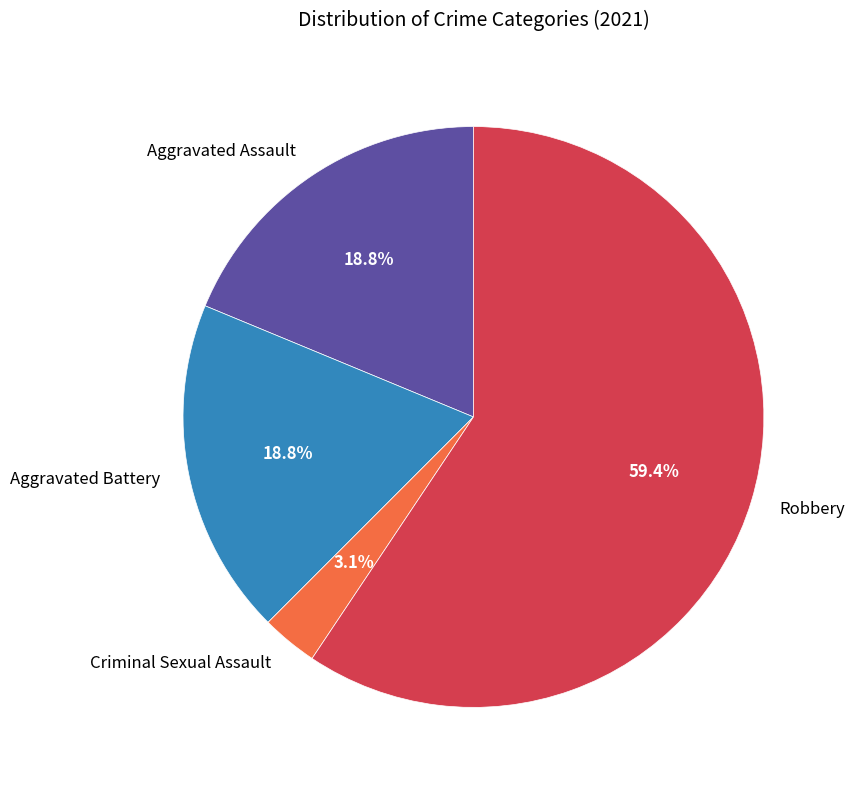

What percentage do Robbery and Aggravated Assault together represent?

78.1%